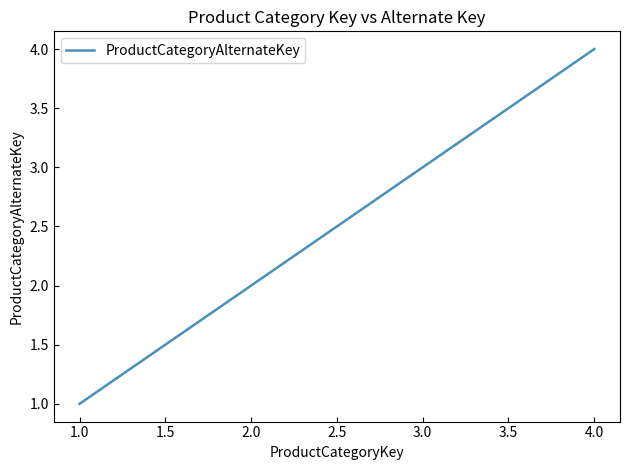

What is the approximate value at 2.0?

2